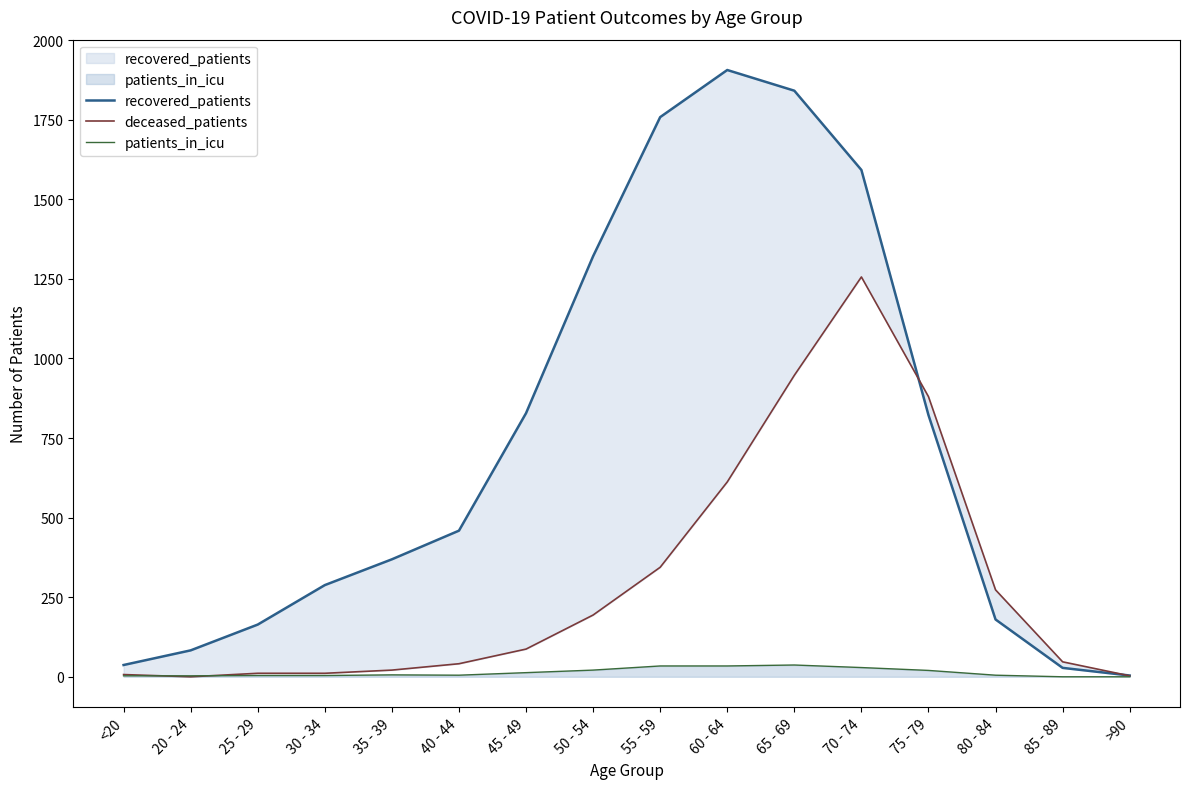

What is the average value of the recovered_patients series?

730